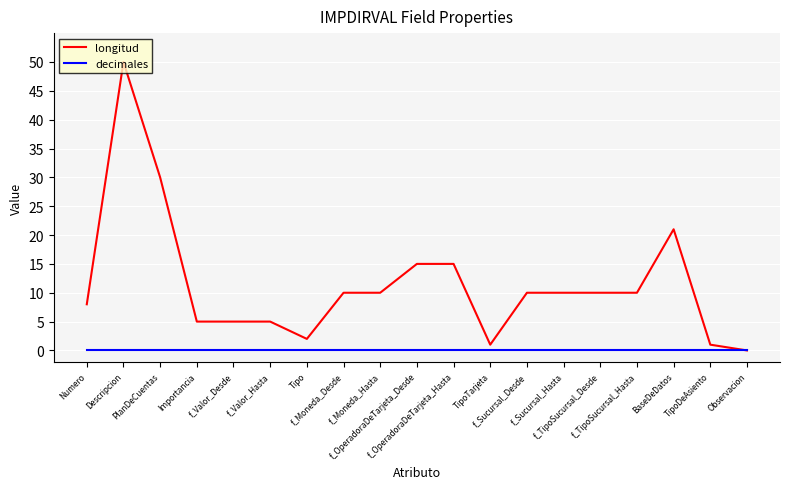

How many lines are shown in the chart?

2